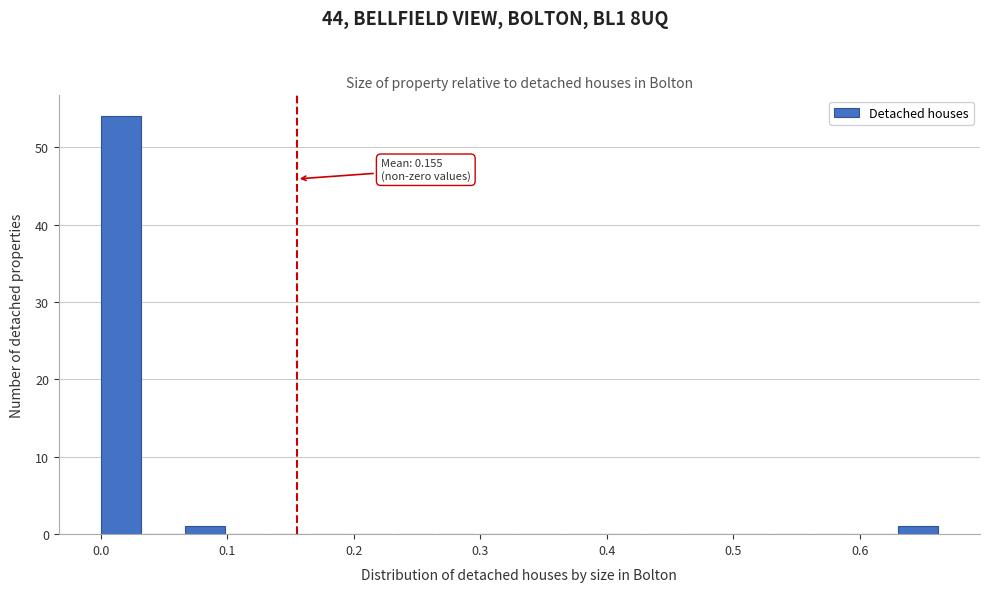

Read against the x-axis, roughly where is the centre of the tallest bar?

0.02